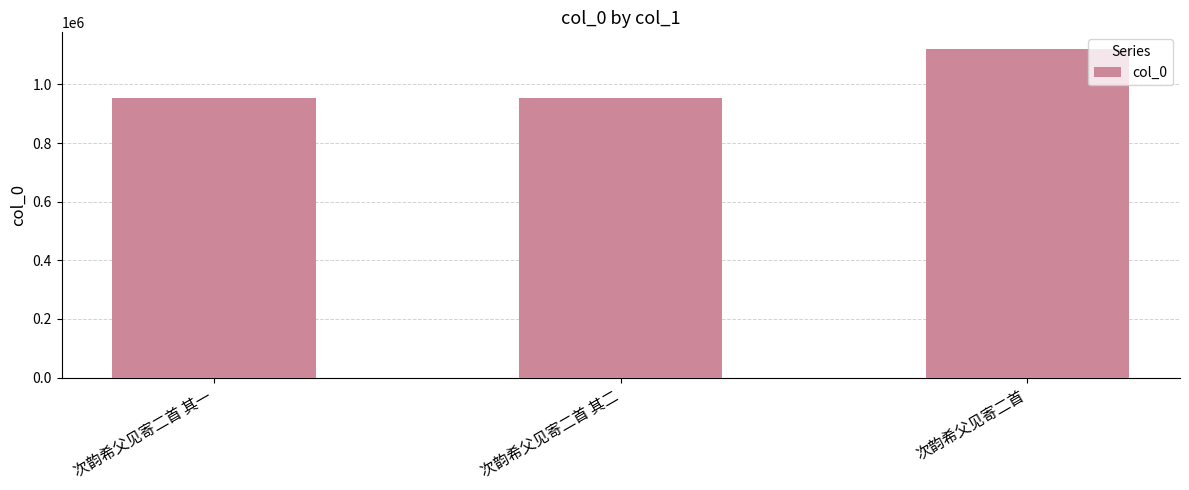

What is the value of the 2nd bar from the left?

952261